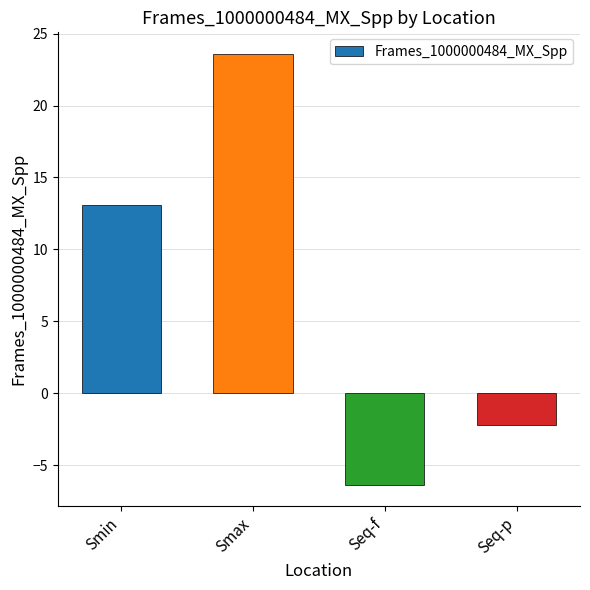

Reading left to right, list all the values displayed in this chart.

13.1	23.6	-6.4	-2.2